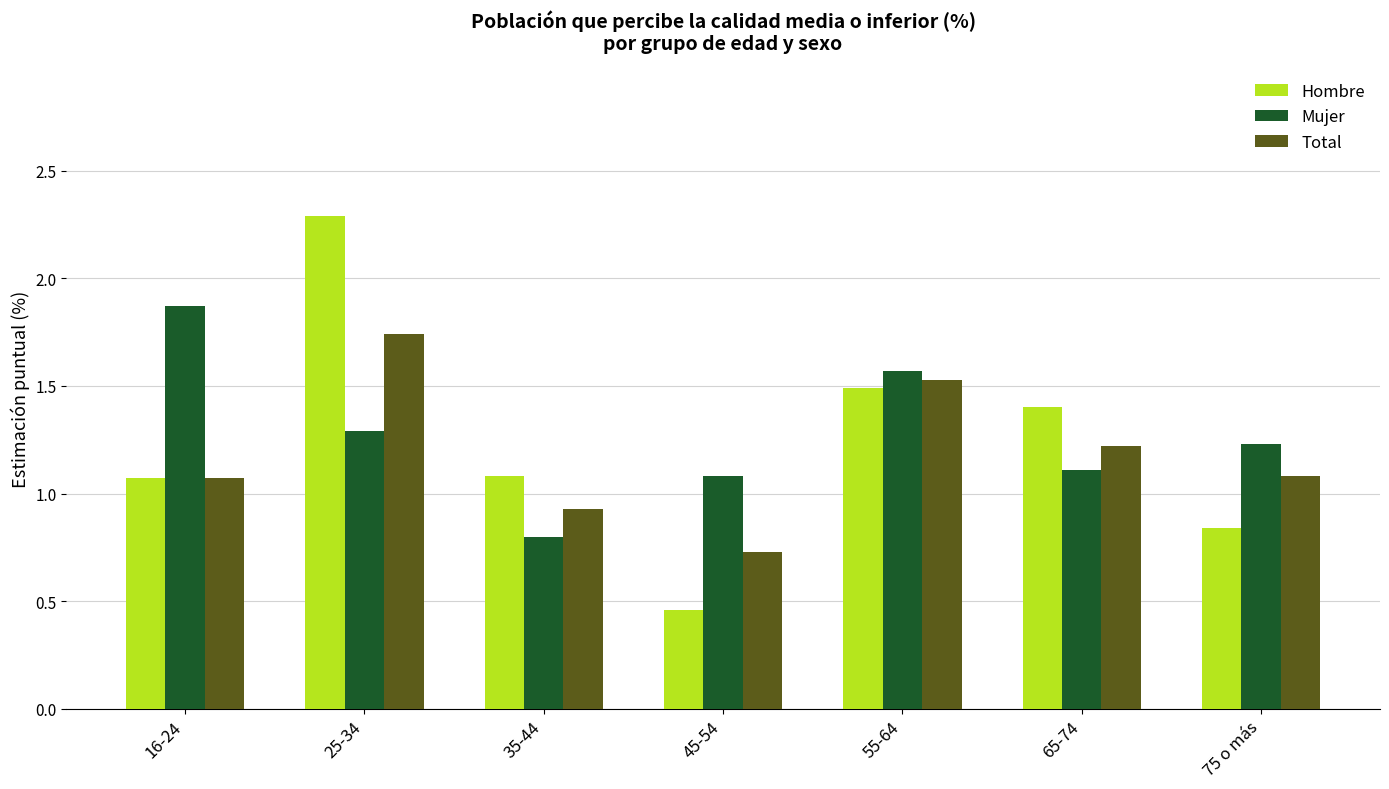

What is the label of the 3rd bar from the left?

35-44